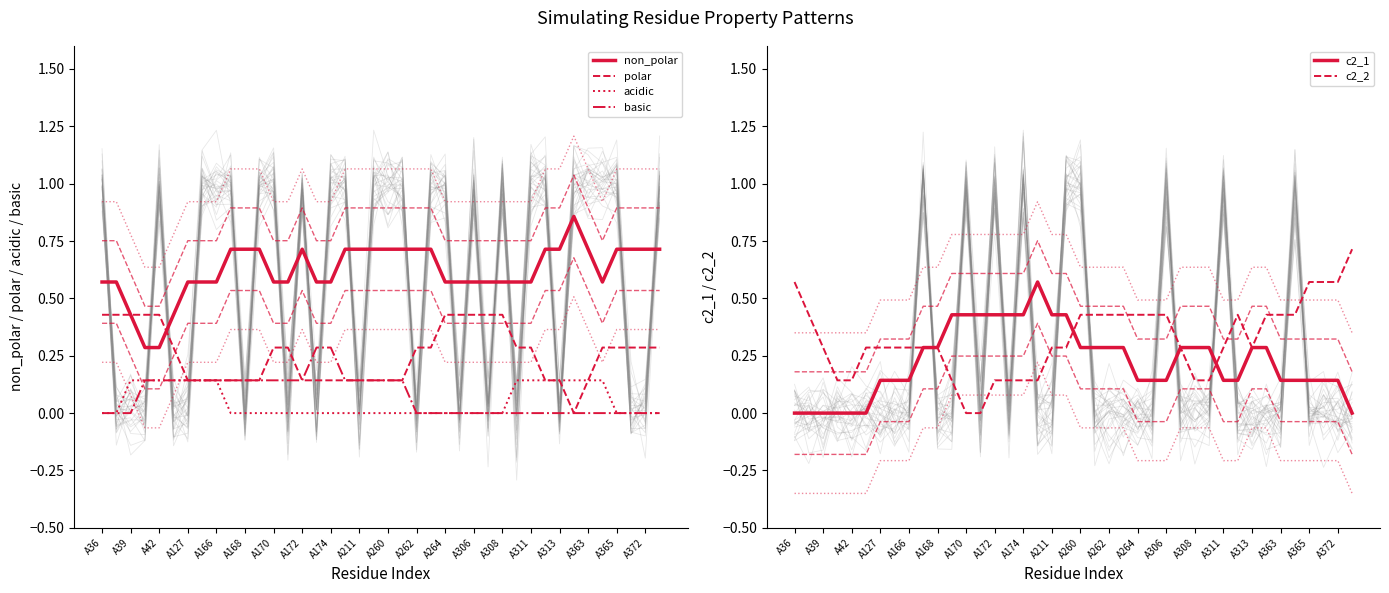

At which category is the sum across all series the highest?

A363